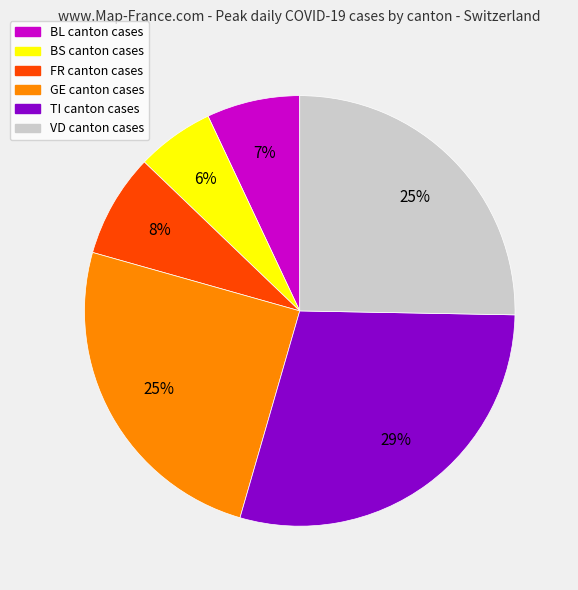

Is there a majority slice in this chart?

No